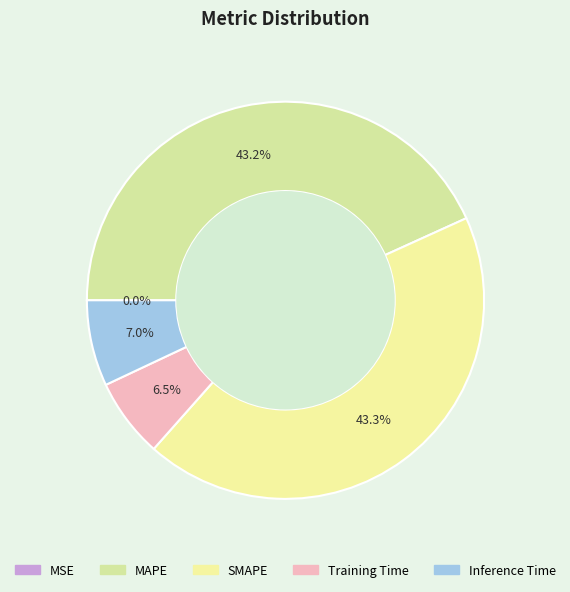

What percentage is NOT represented by Training Time?

93.5%